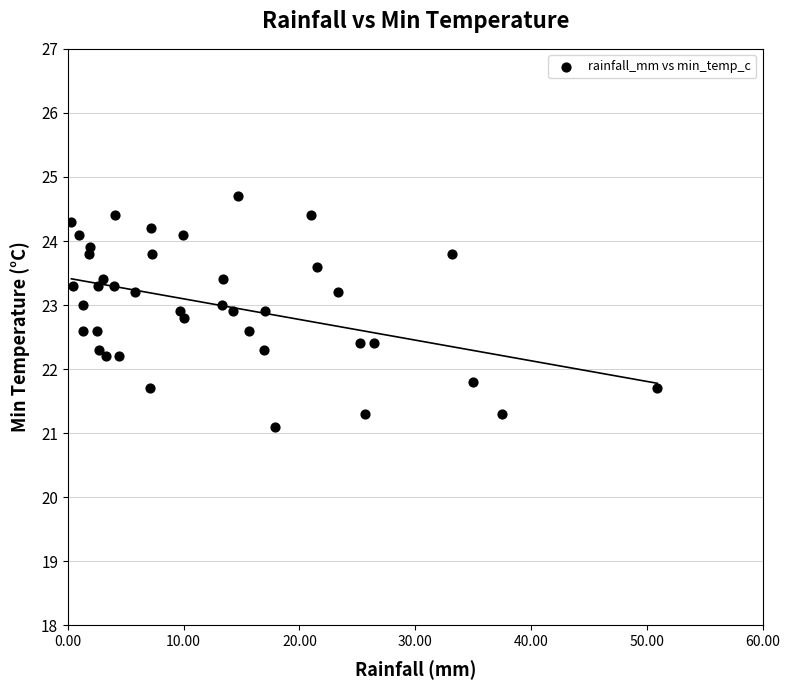

What is the range of X values (max minus min)?

50.6